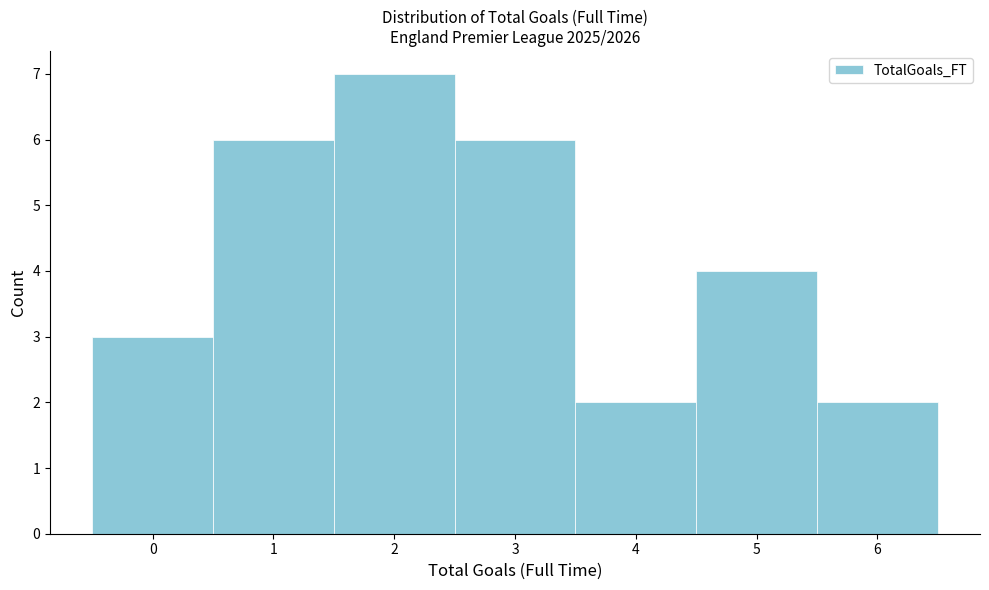

Reading left to right, extract all data points from this chart.

0=3	1=6	2=7	3=6	4=2	5=4	6=2